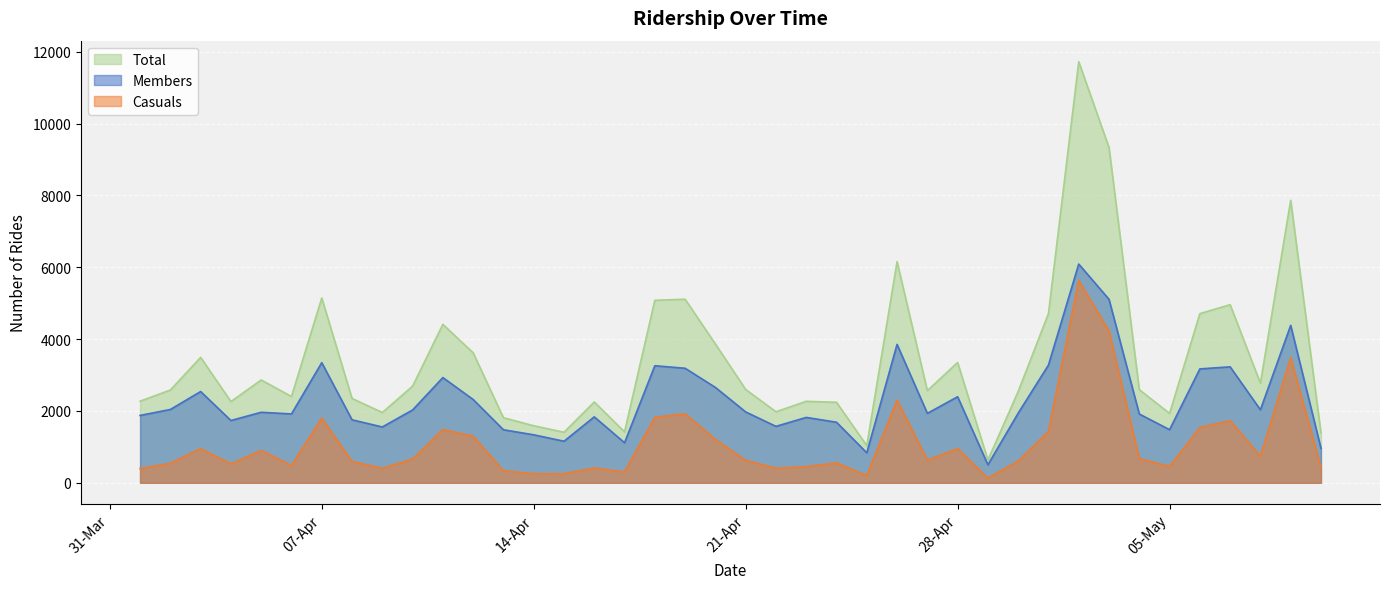

Which category has the lowest value in the Members series?

29-04-2020